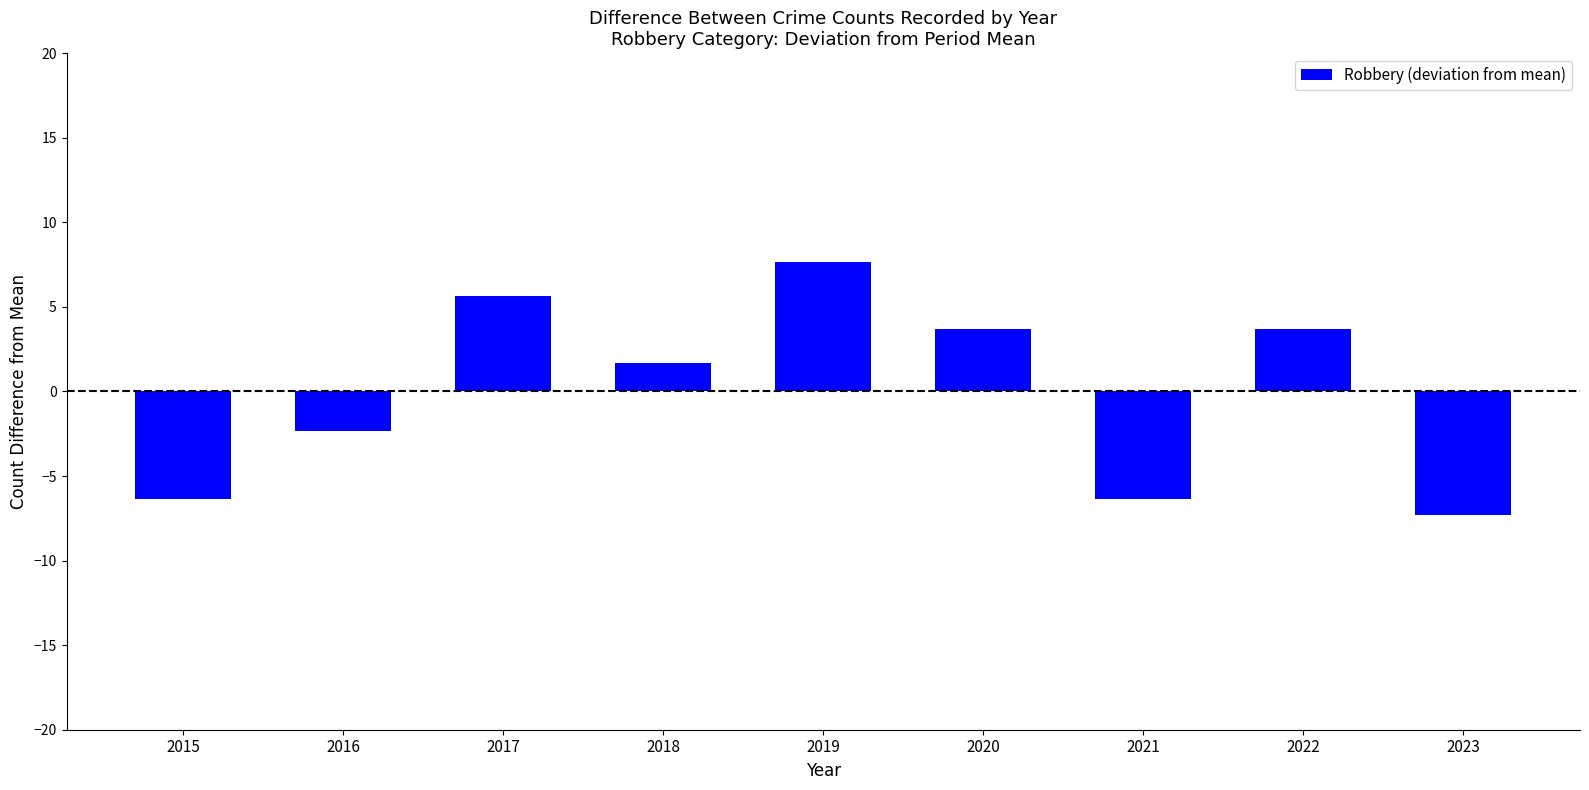

Is it true that the value at 2020 is 3.7?

True